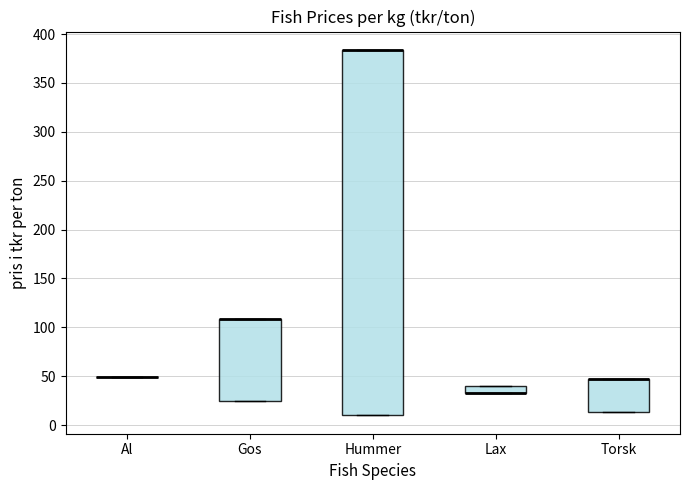

Which box is the tallest, from its lower edge to its upper edge?

Hummer